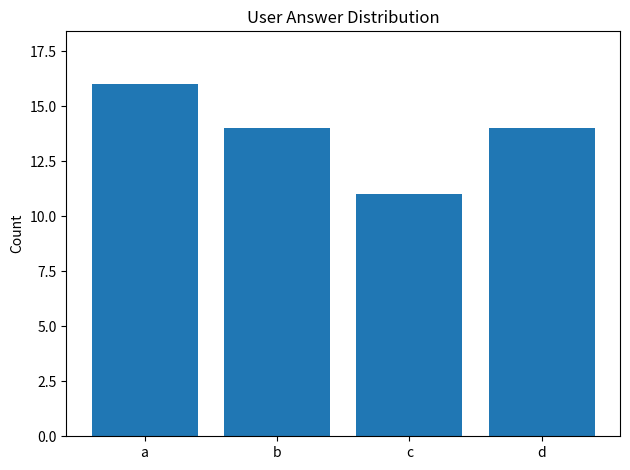

The chart shows a value of 20 at b. True or false?

False